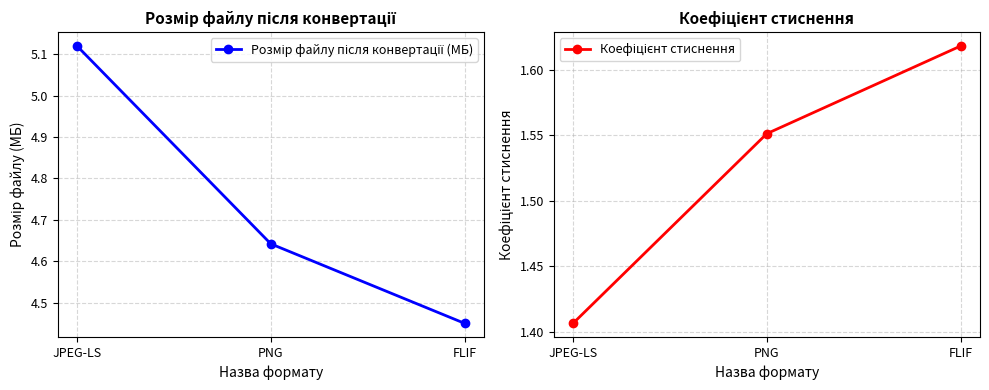

Count the Розмір файлу після конвертації (МБ) values in the range 4 to 5.

2